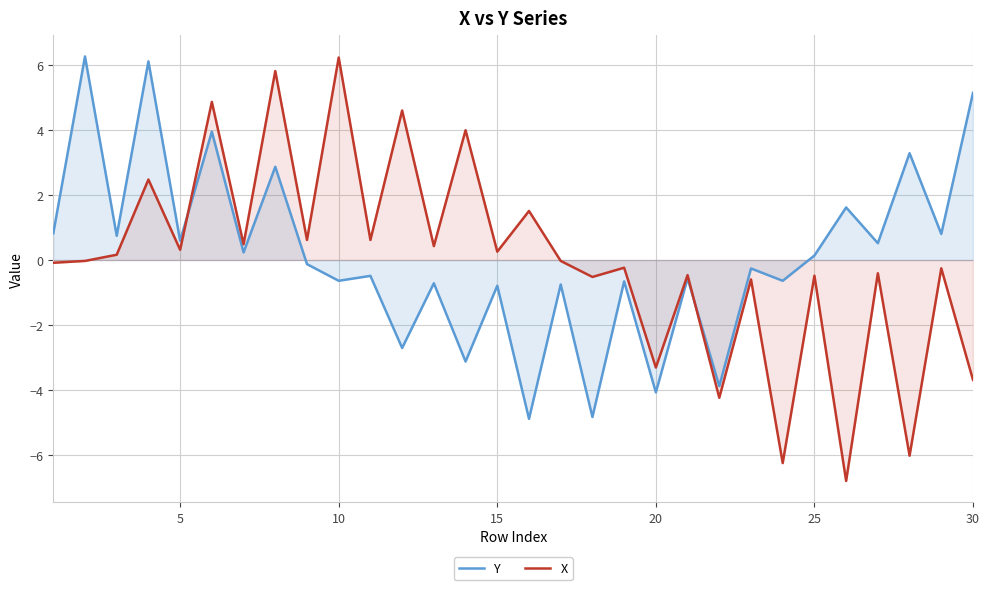

What is the highest value of the Y series?

6.3